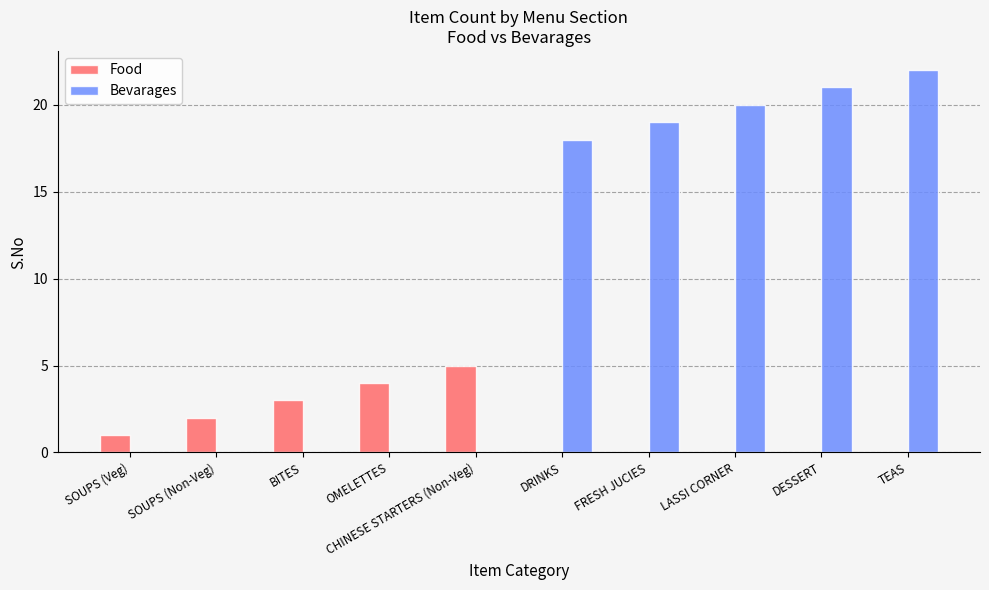

Is it true that Food equals 3 at SOUPS (Non-Veg)?

False